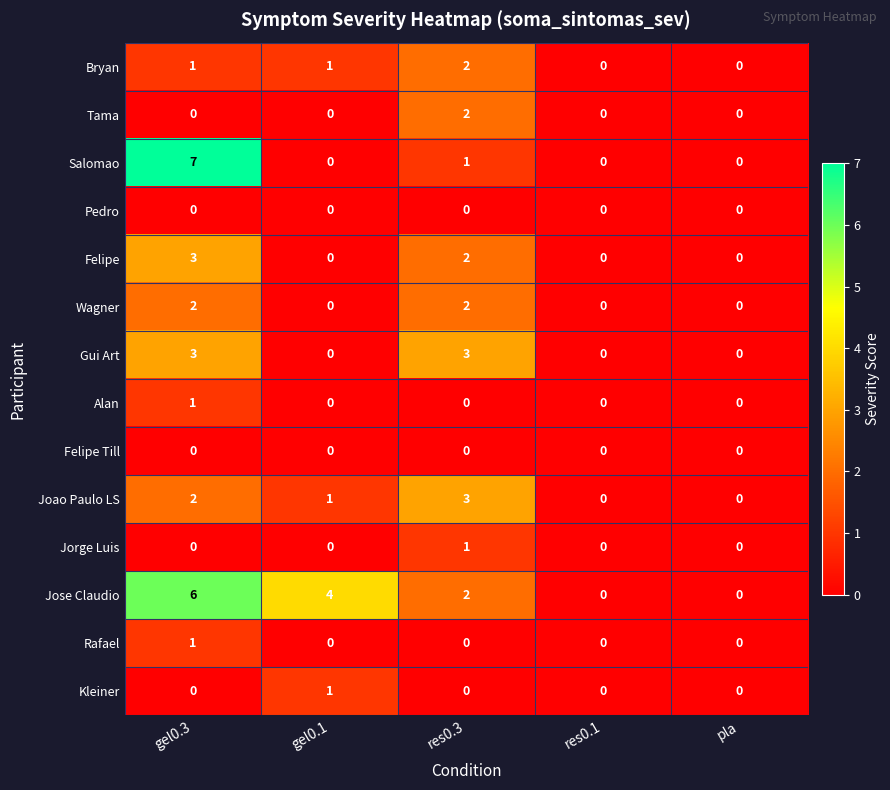

What is the difference between the maximum and minimum values in the Felipe series?

3